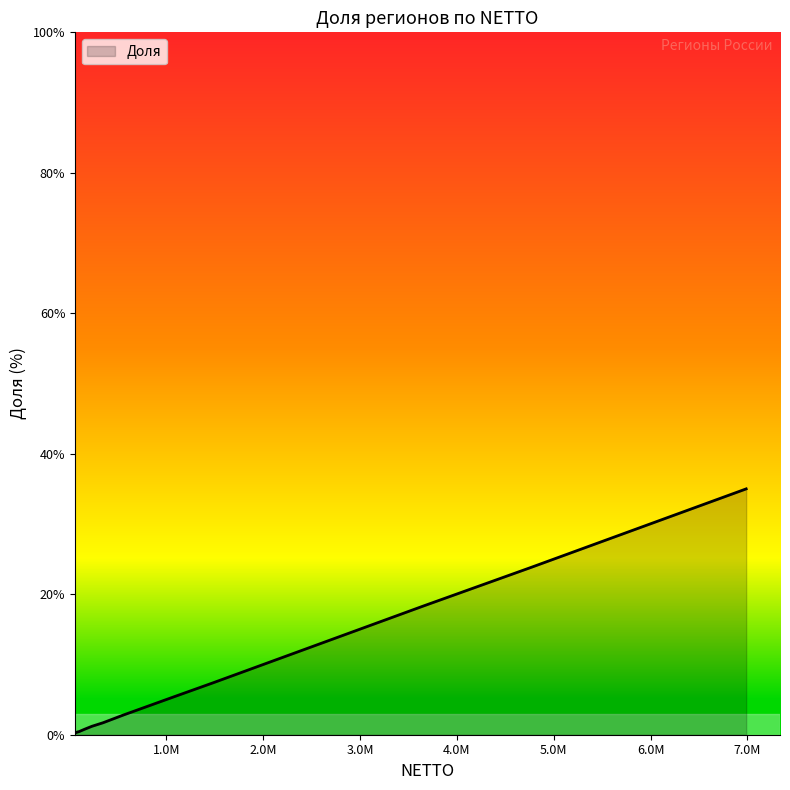

What is the difference between the maximum and minimum values?

34.7